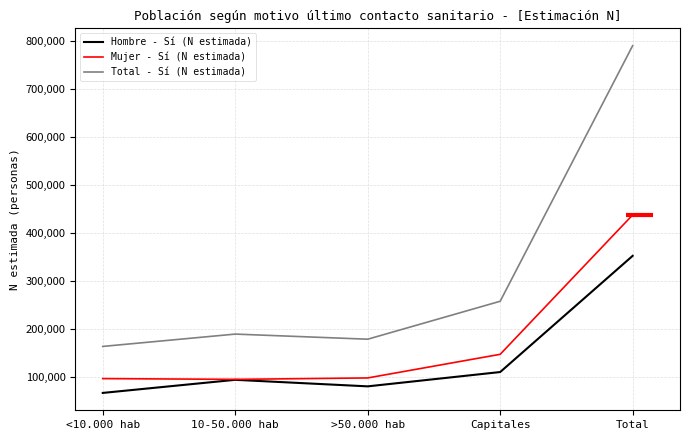

True or false: Mujer - Sí (N estimada) and Total - Sí (N estimada) intersect in this chart.

False